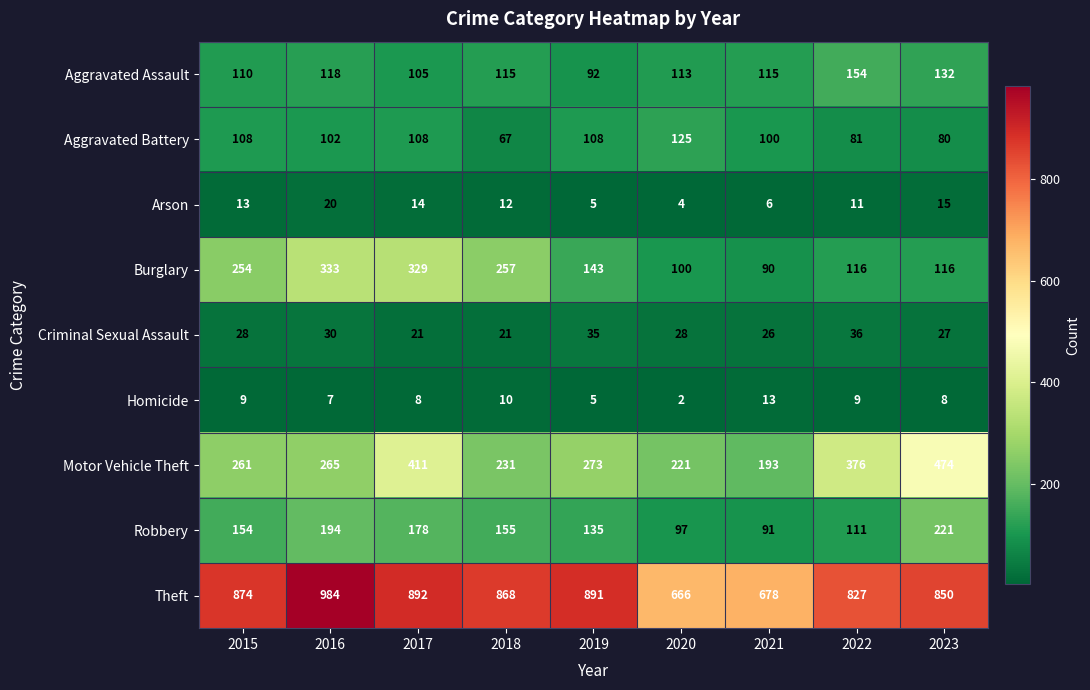

How many categories are shown in the chart?

9